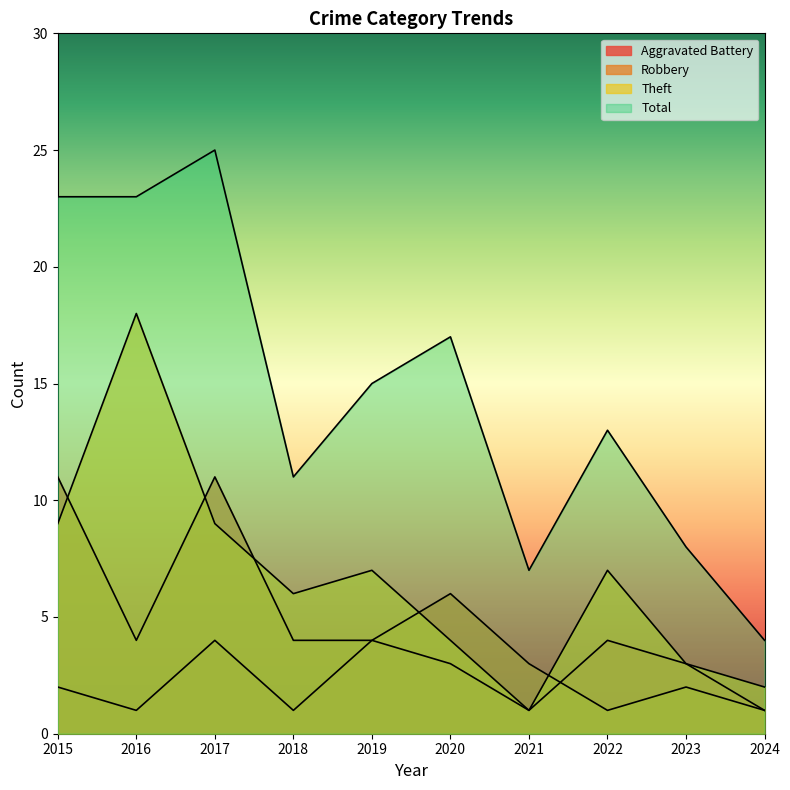

At which category is the sum across all series the highest?

2017